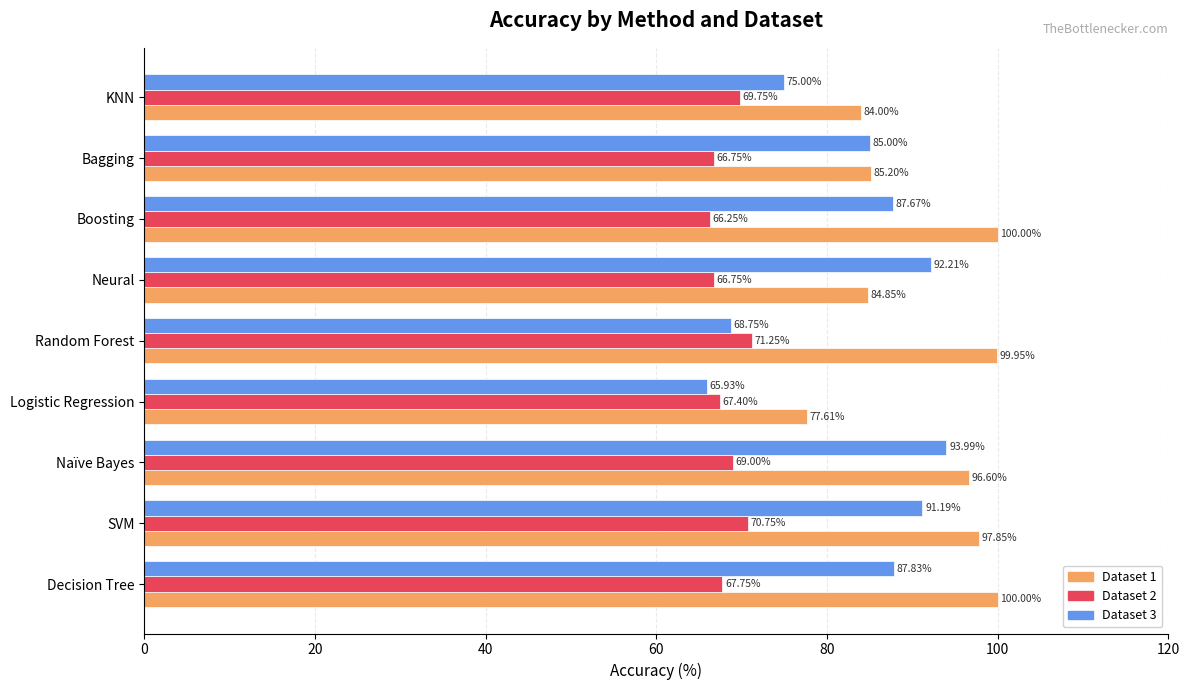

How many distinct data groups are displayed?

3